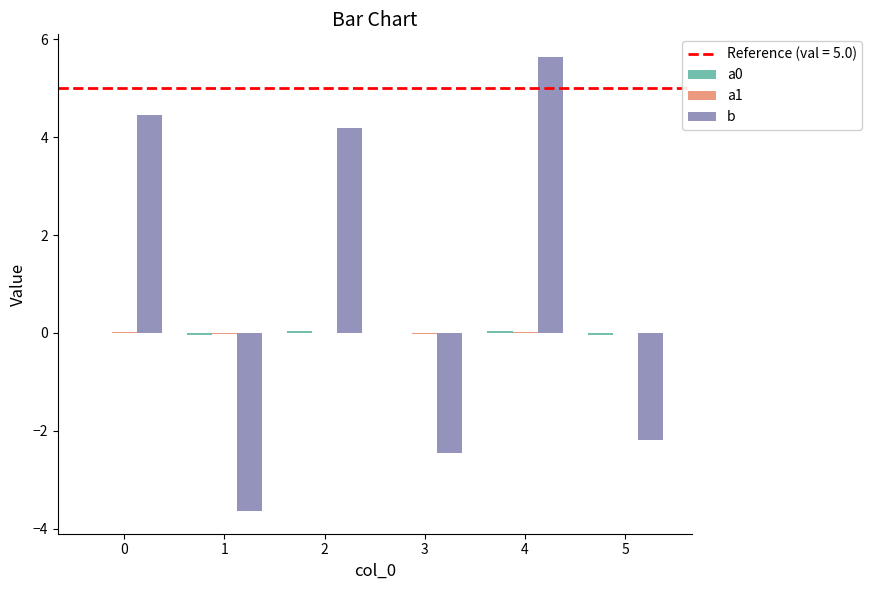

Which series changed the most between 0 and 2?

b